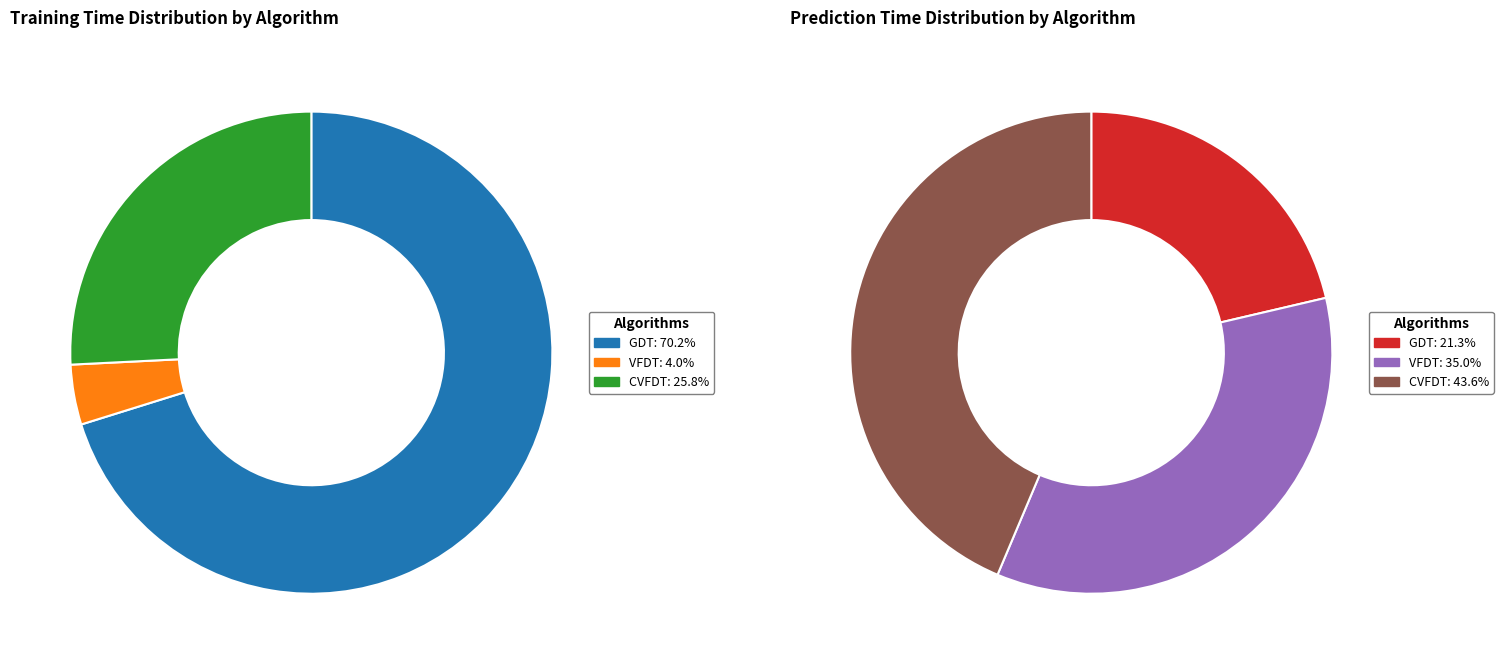

To the nearest percent, what percentage of the pie is CVFDT?

44%